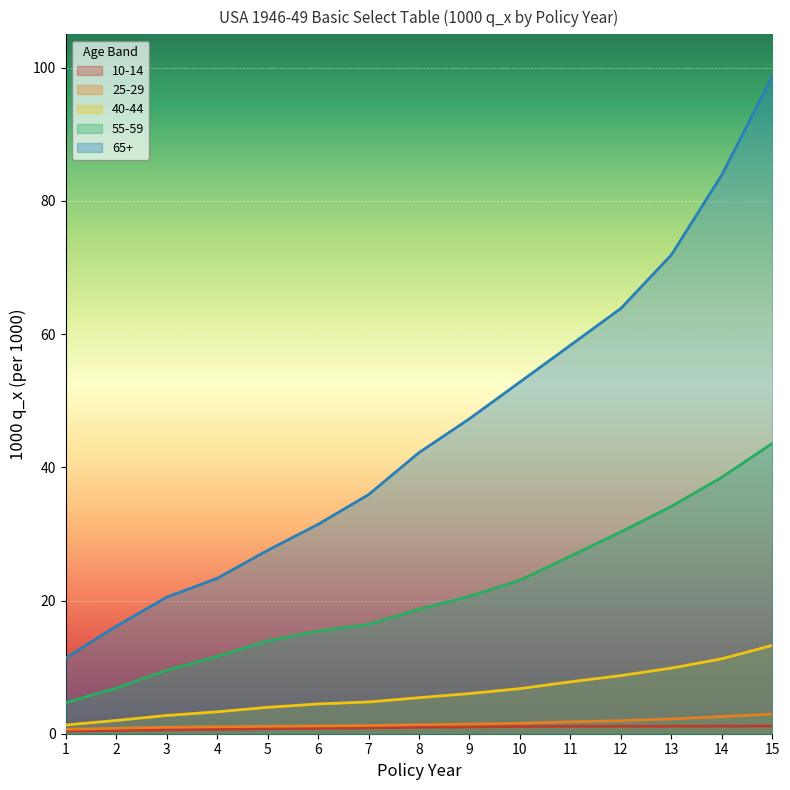

True or false: 40-44 and 10-14 intersect in this chart.

False